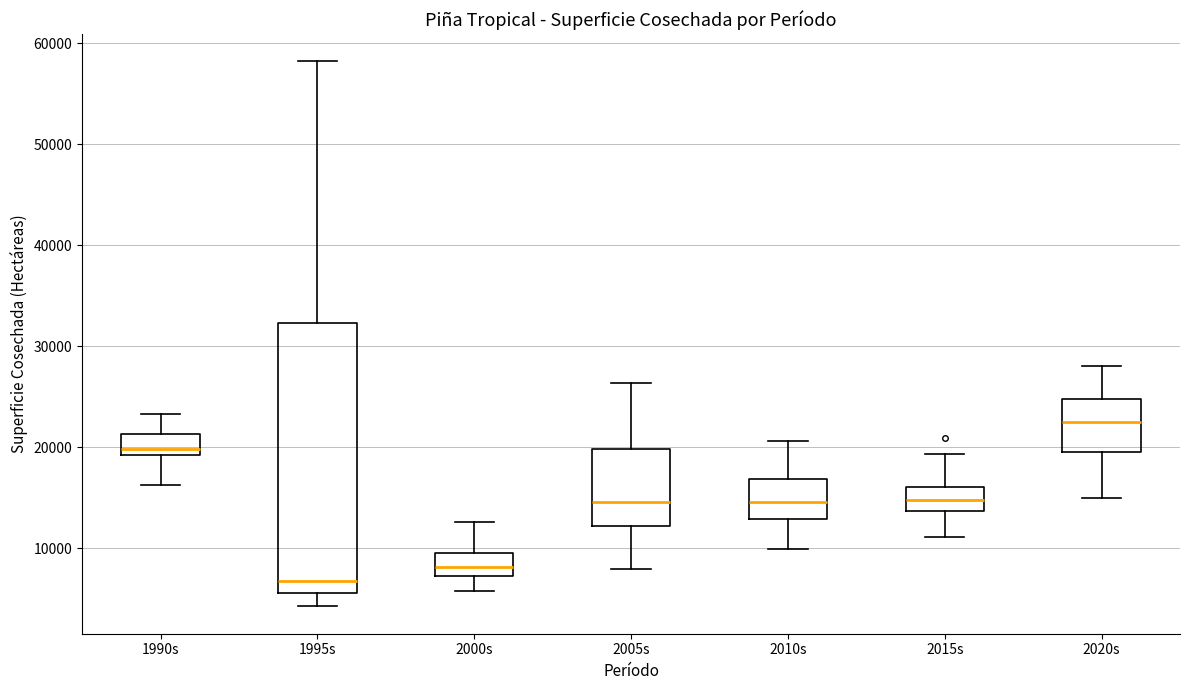

Which box's median line is the lowest?

1995s